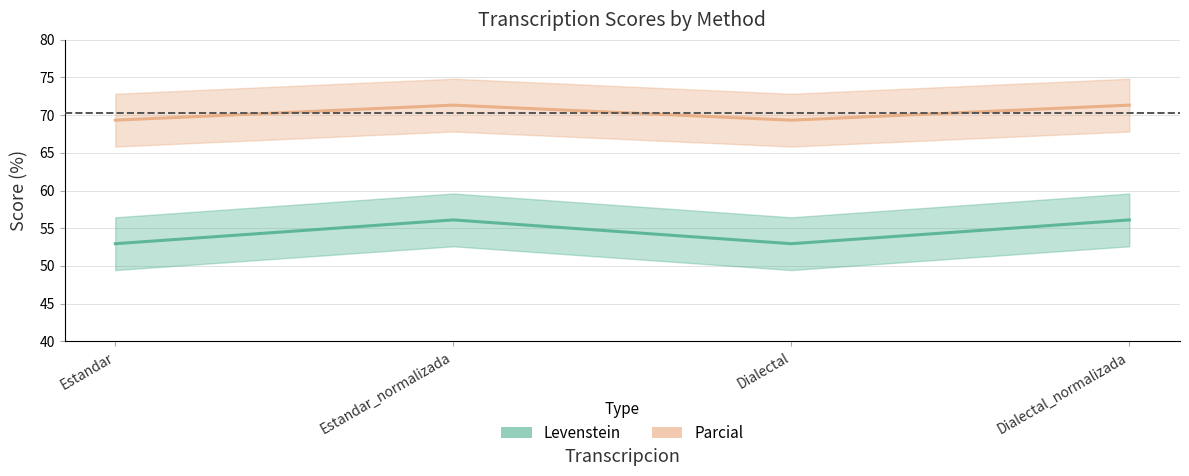

Where is the first local maximum for Parcial?

Estandar_normalizada